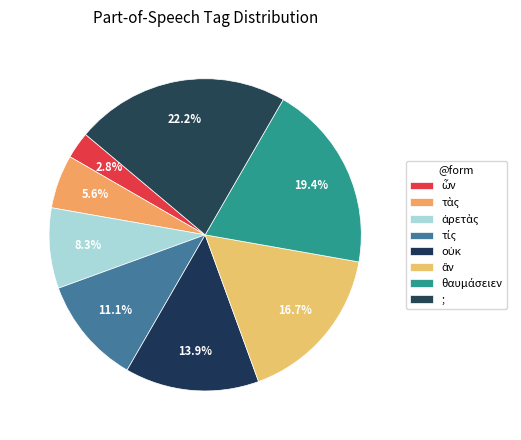

Which category has the smallest portion of the pie?

ὧν